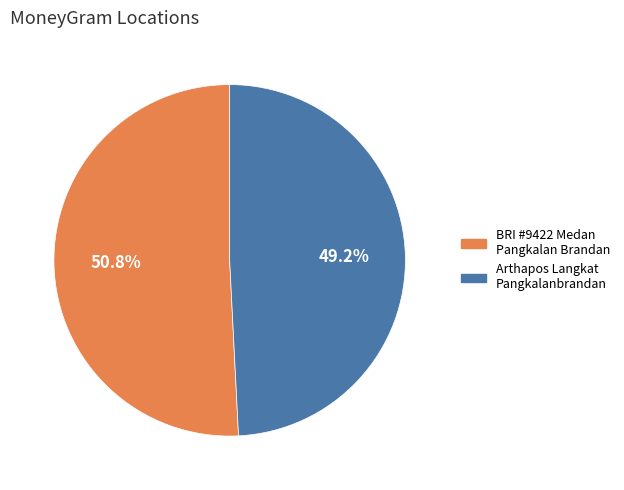

Is BRI #9422 Medan Pangkalan Brandan the majority of the pie?

Yes